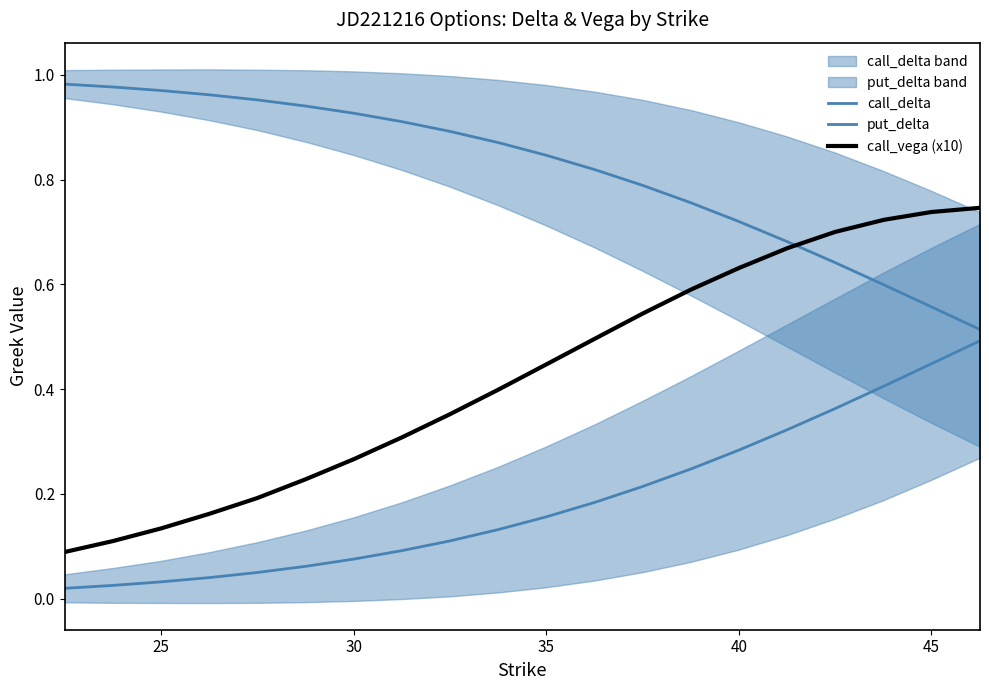

List the series in order of their peak value, lowest first.

put_delta, call_vega (x10), call_delta